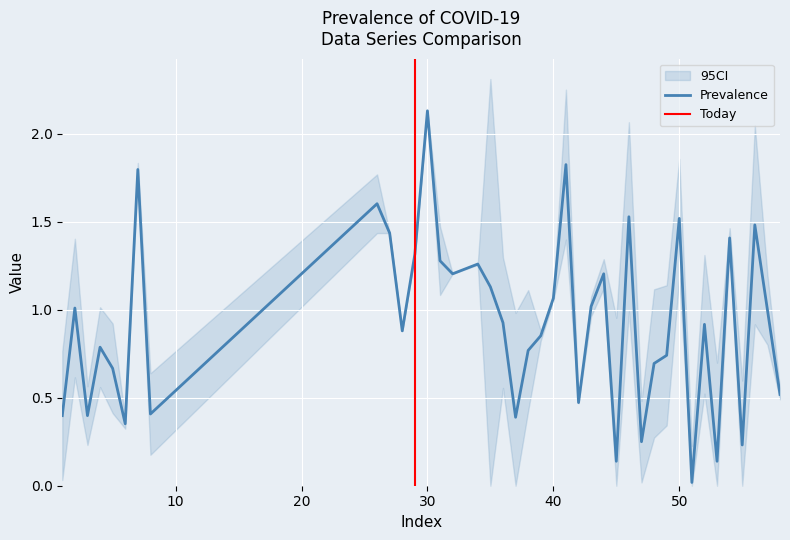

Reading left to right, list all the values displayed in this chart.

0.4	1.0	0.4	0.8	0.7	0.4	1.8	0.4	1.6	1.4	0.9	1.3	2.1	1.3	1.2	1.3	1.1	0.9	0.4	0.8	0.9	1.1	1.8	0.5	1.0	1.2	0.1	1.5	0.2	0.7	0.7	1.5	0.0	0.9	0.1	1.4	0.2	1.5	1.0	0.5